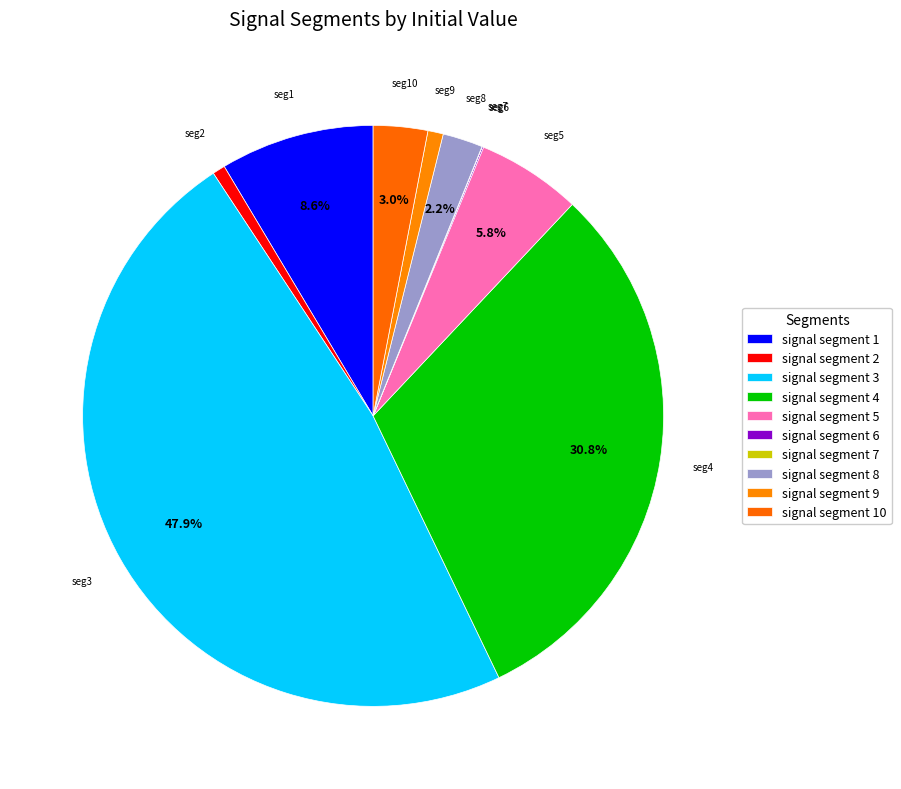

To the nearest percent, what is the difference between the signal segment 3 and signal segment 1 slice percentages?

39%